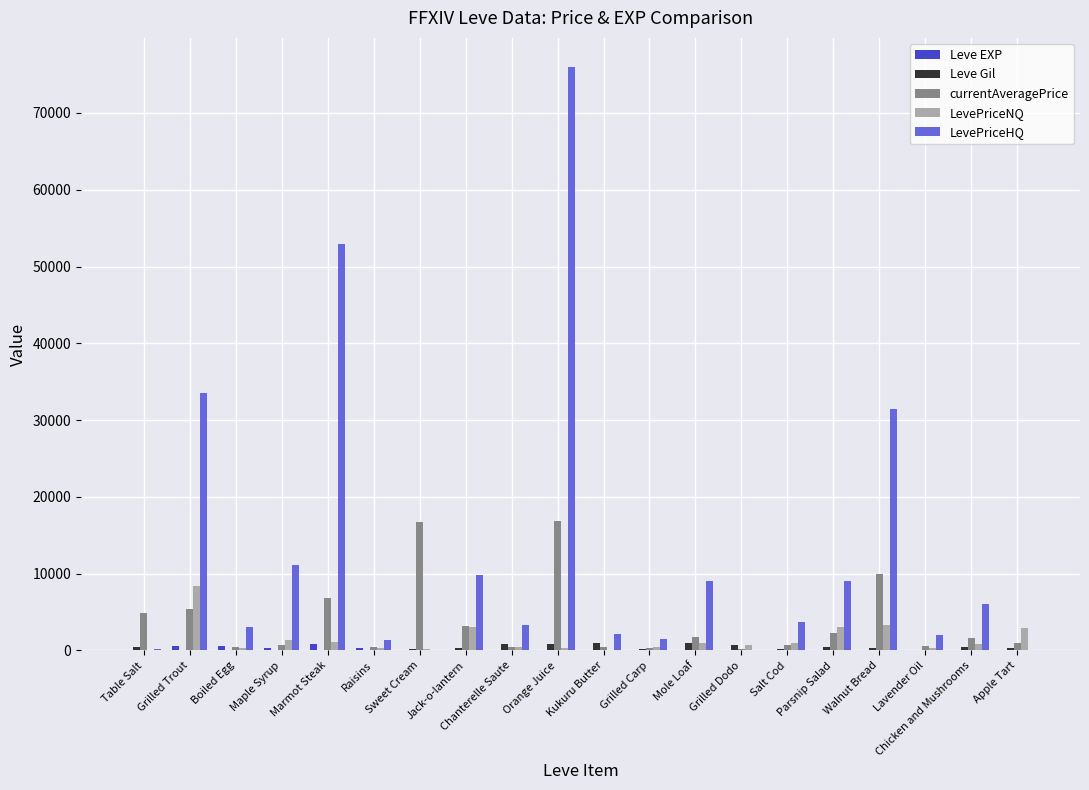

True or false: LevePriceHQ has a value of 4682.7 at Mole Loaf.

False